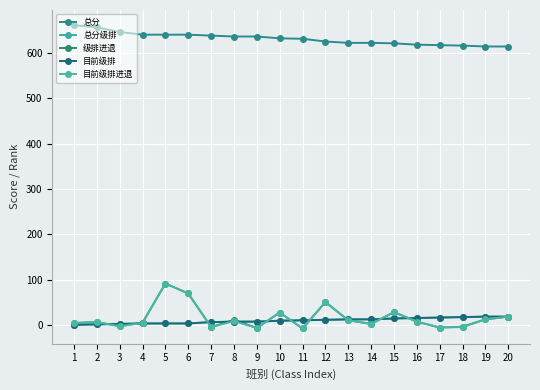

What is the difference between the 目前级排 values at 18 and 16?

2